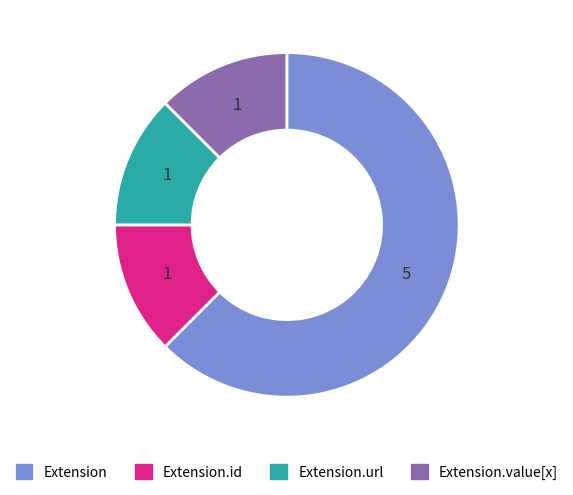

Does any single category account for the majority?

Yes